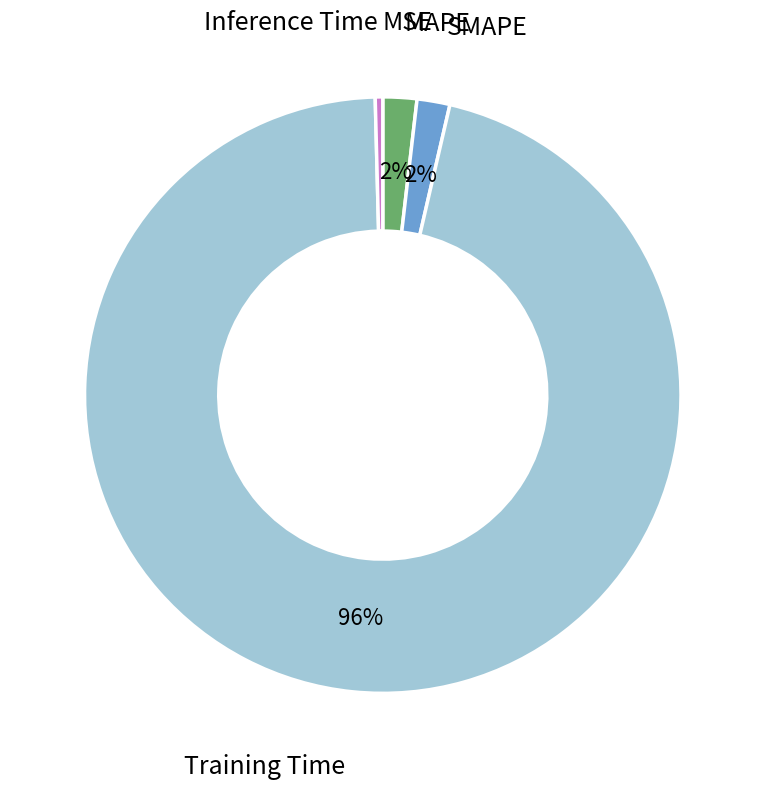

Combined, do MAPE and Training Time account for over 50%?

Yes